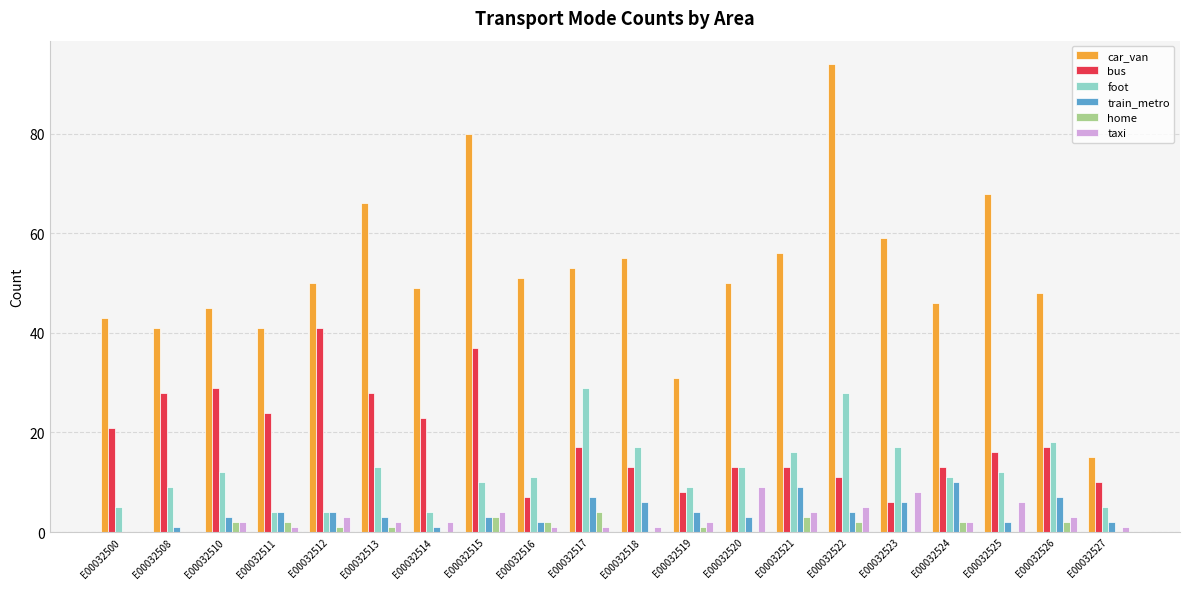

Does the chart contain stacked bars?

No